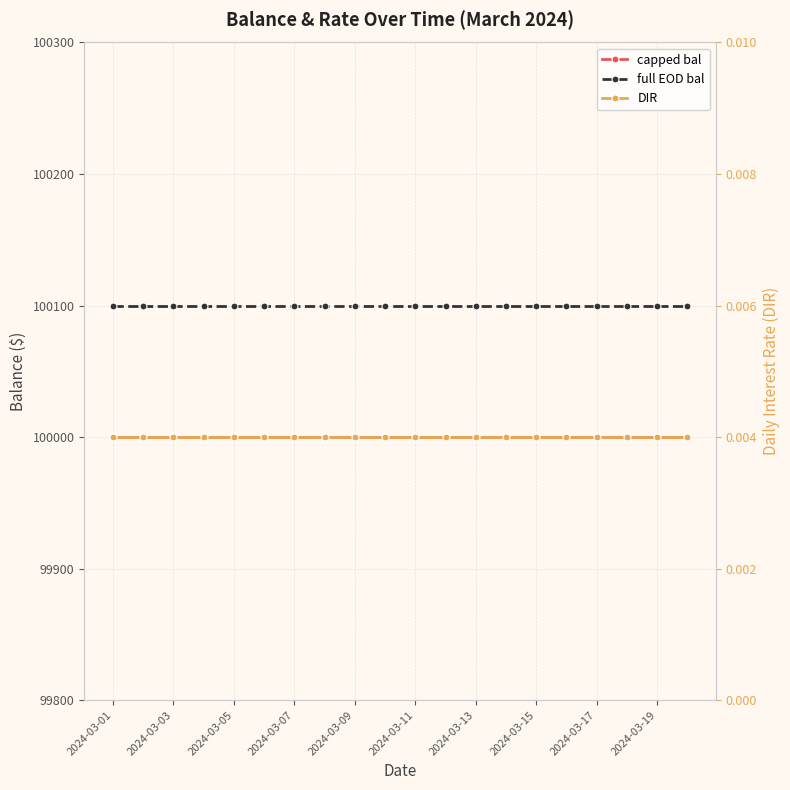

Which series has the largest total across all categories?

full EOD bal